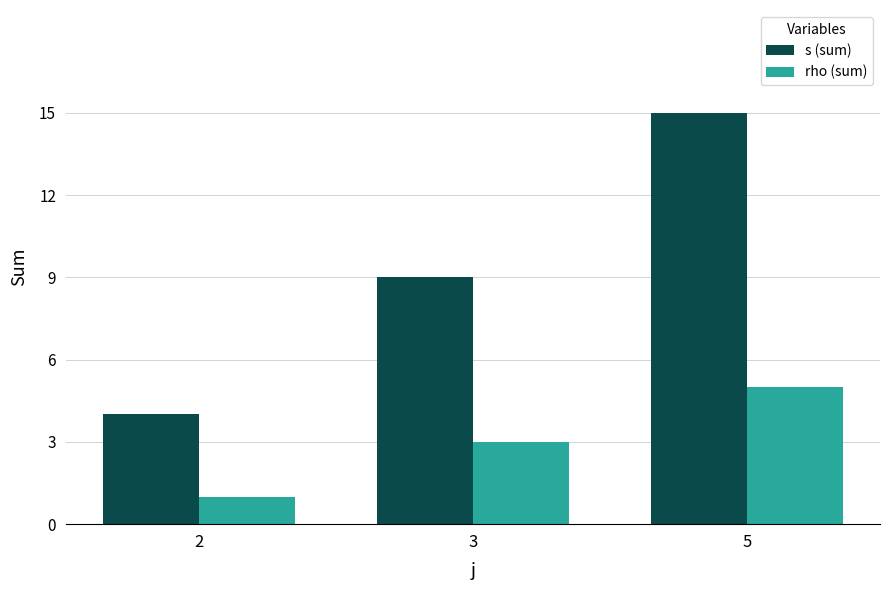

How many values in the s (sum) series are below 9?

1